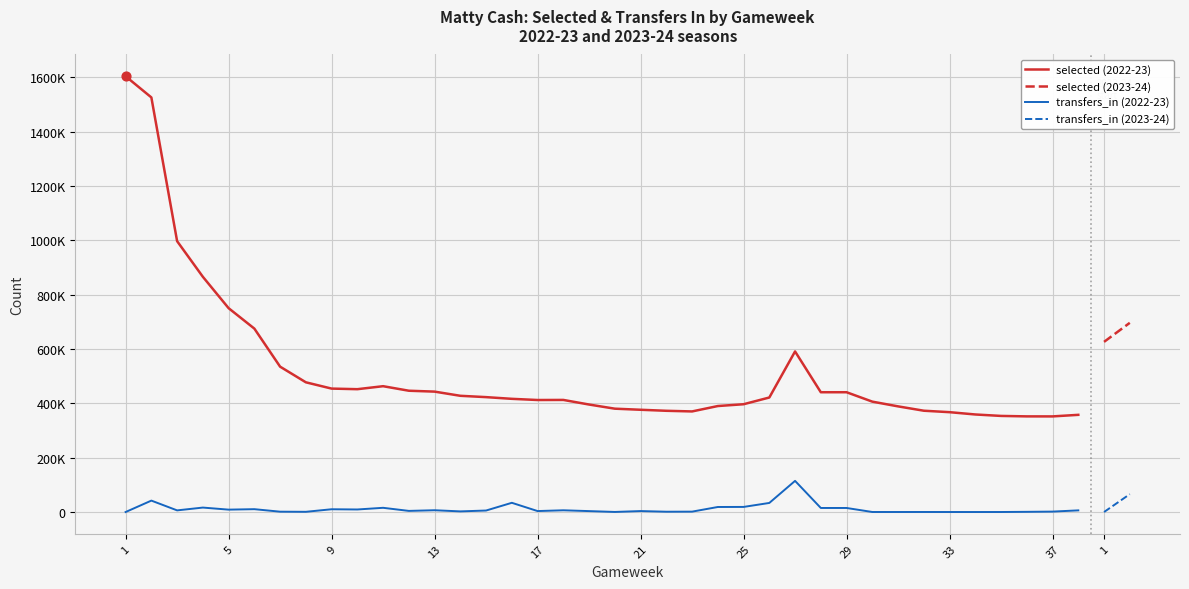

What are all the series names shown in the legend?

selected, transfers_in